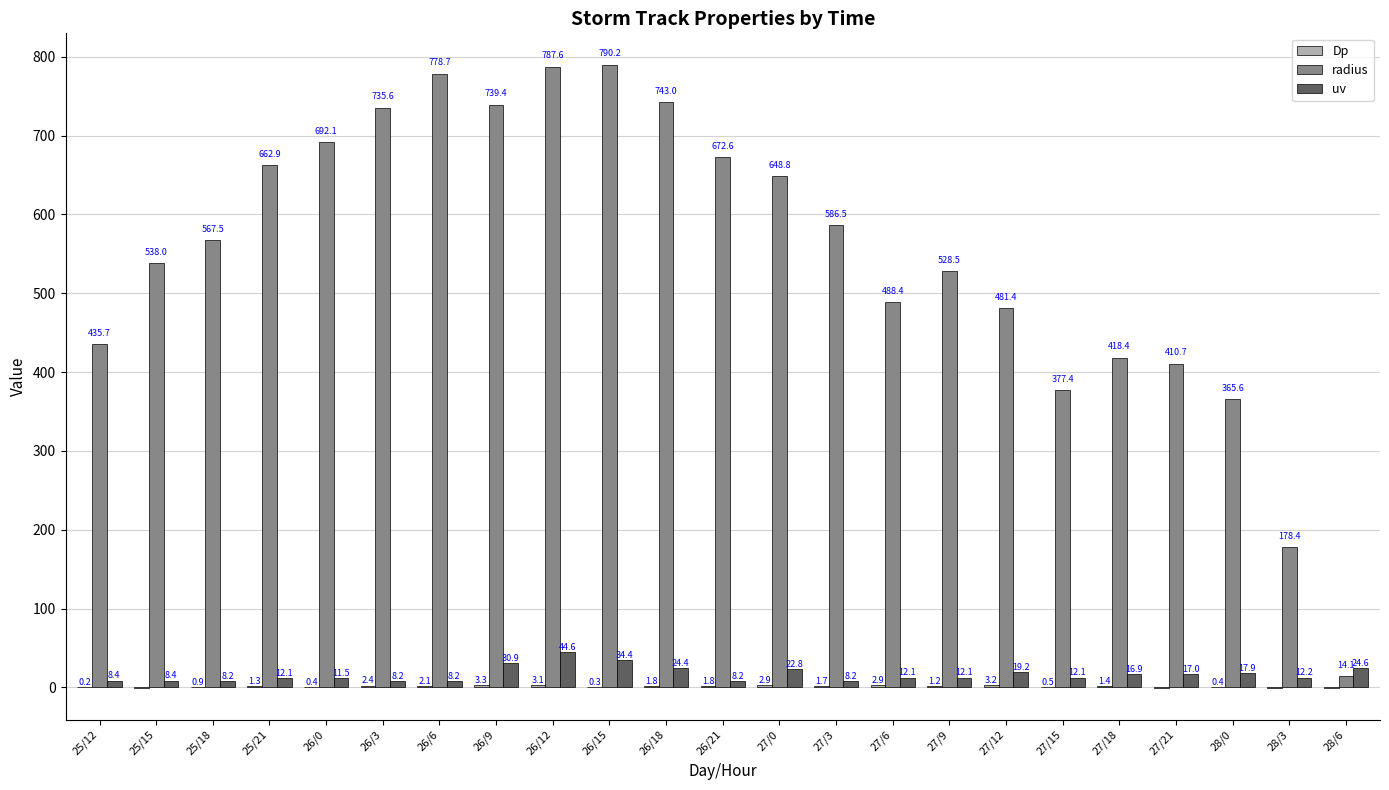

At which label does uv reach its peak?

26/12